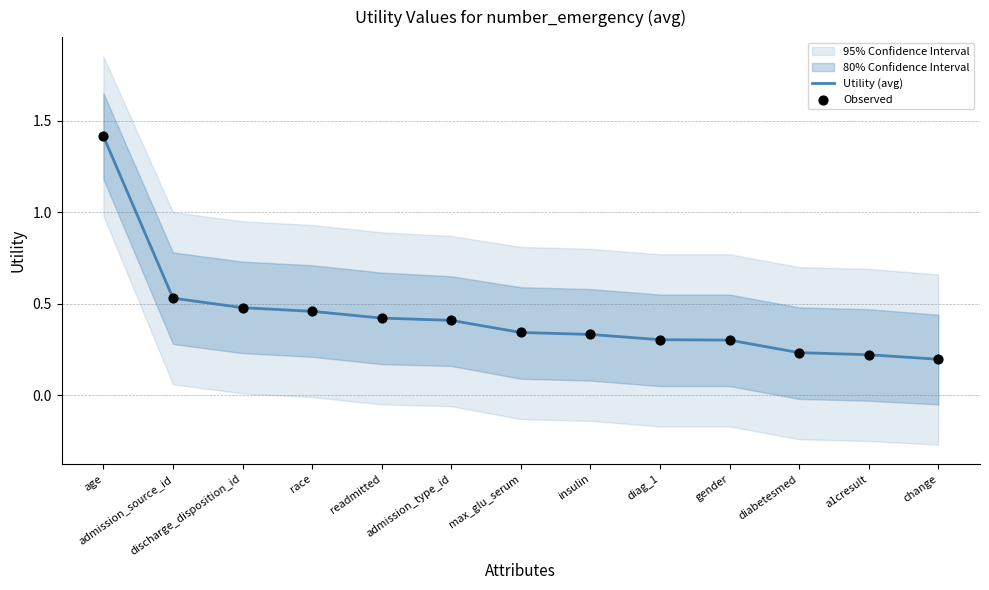

Which series has the largest Y range (max minus min)?

Utility (avg)